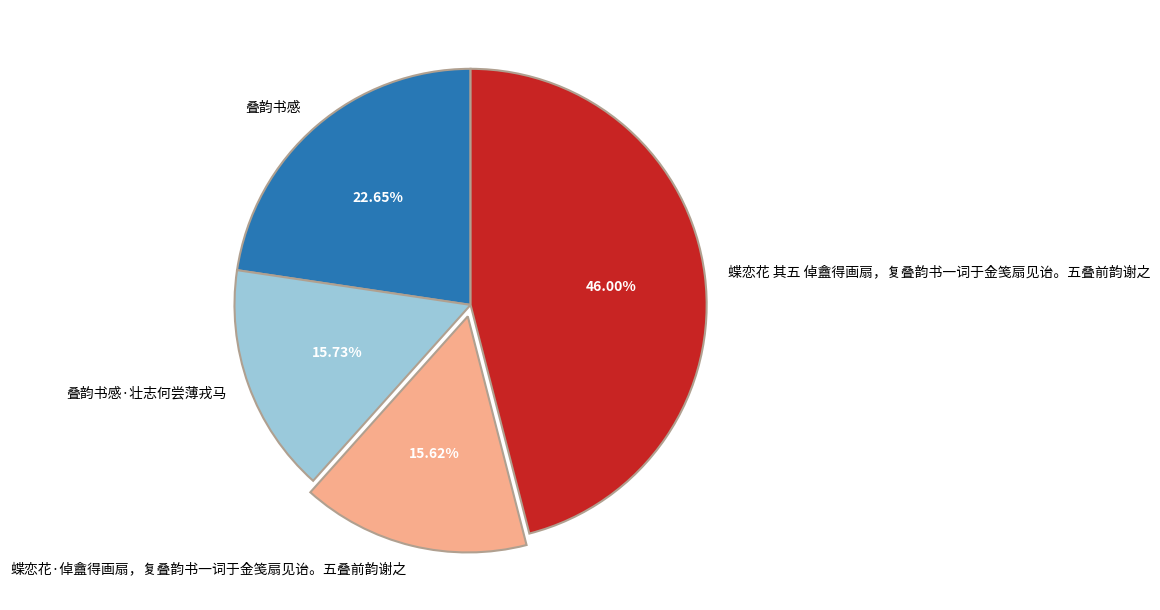

To the nearest percent, what percentage of the pie is 蝶恋花 其五 倬盦得画扇，复叠韵书一词于金笺扇见诒。五叠前韵谢之?

46%